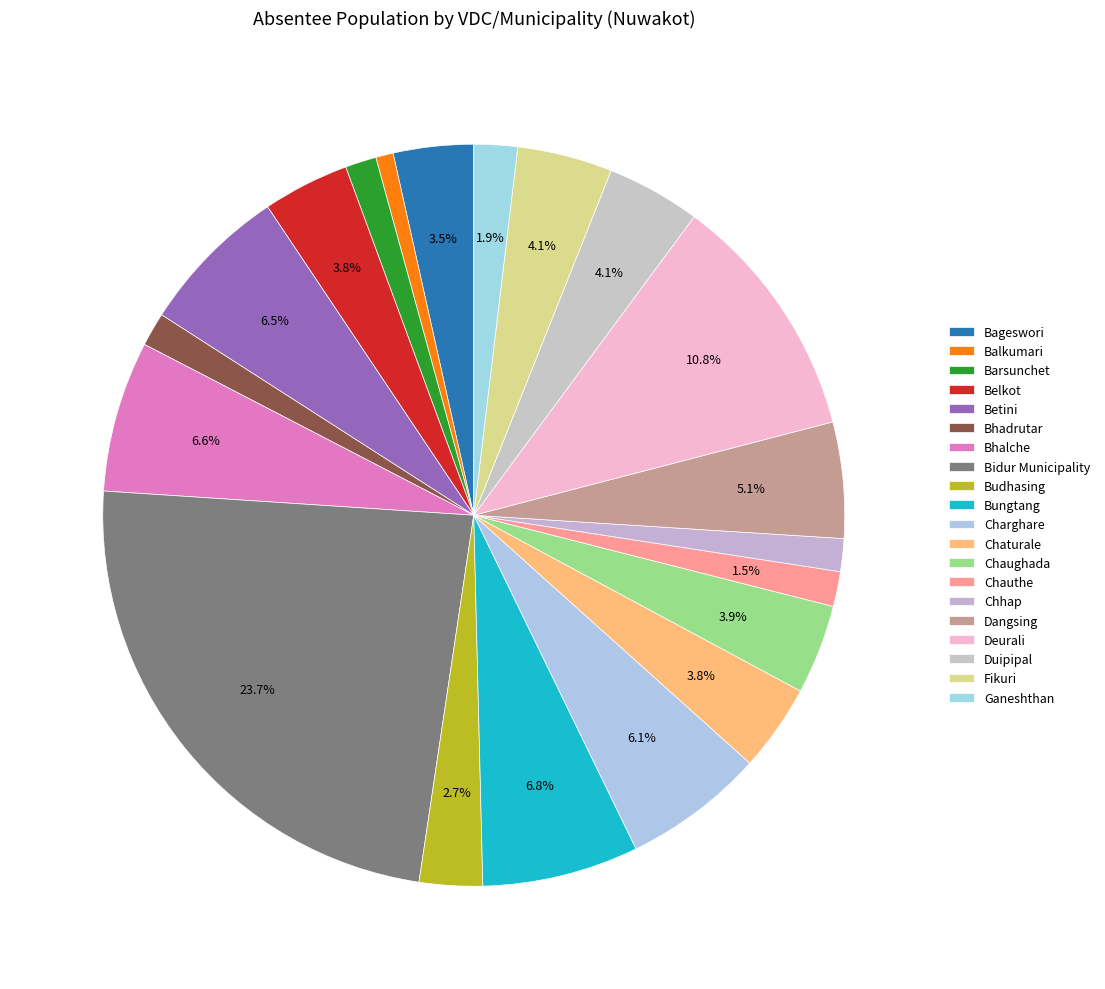

Is there any slice that represents more than half of the pie?

No